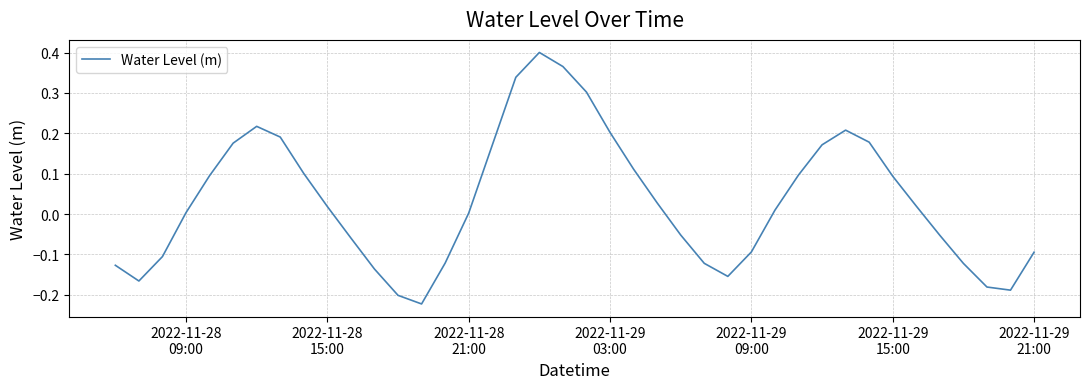

Does the chart display data point markers on the line(s)?

No